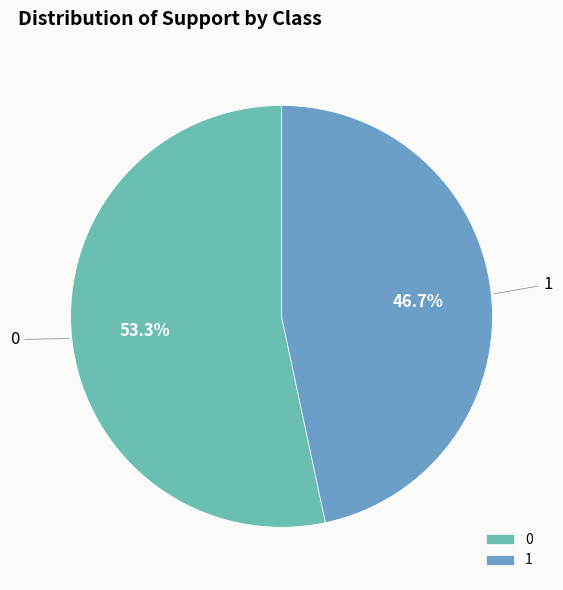

How many slices are in this pie chart?

2